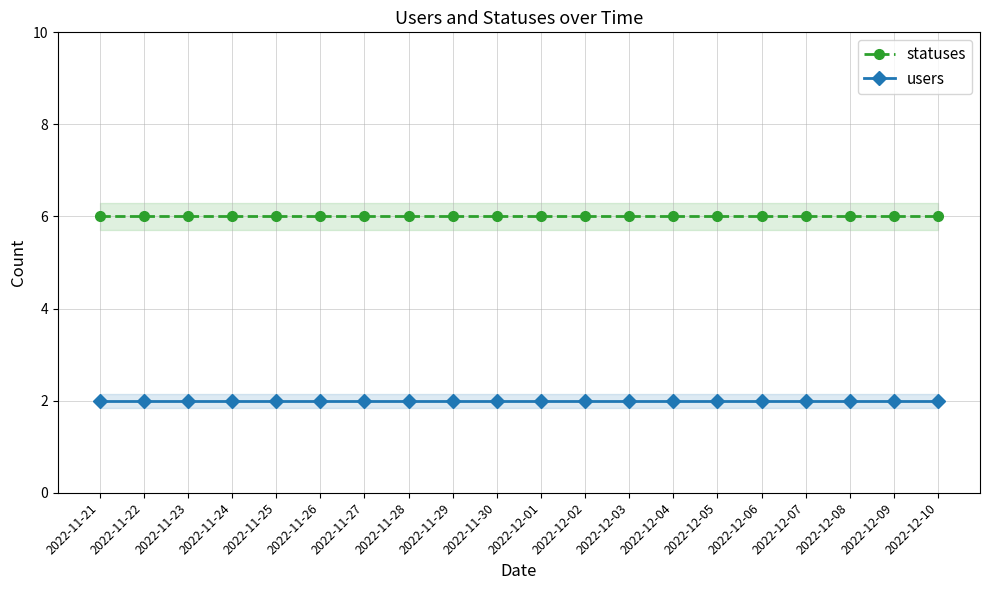

What is the label of the 9th point from the right?

2022-12-02